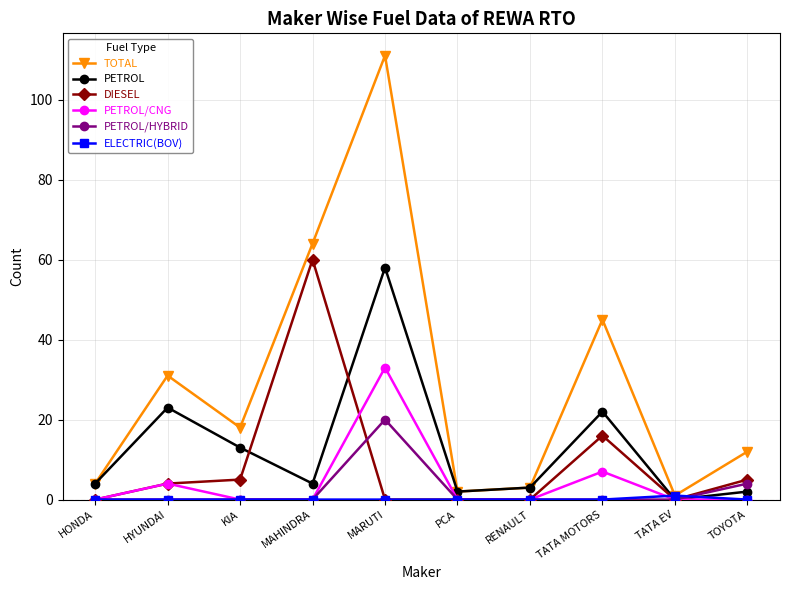

Which series has the largest range (max minus min)?

TOTAL